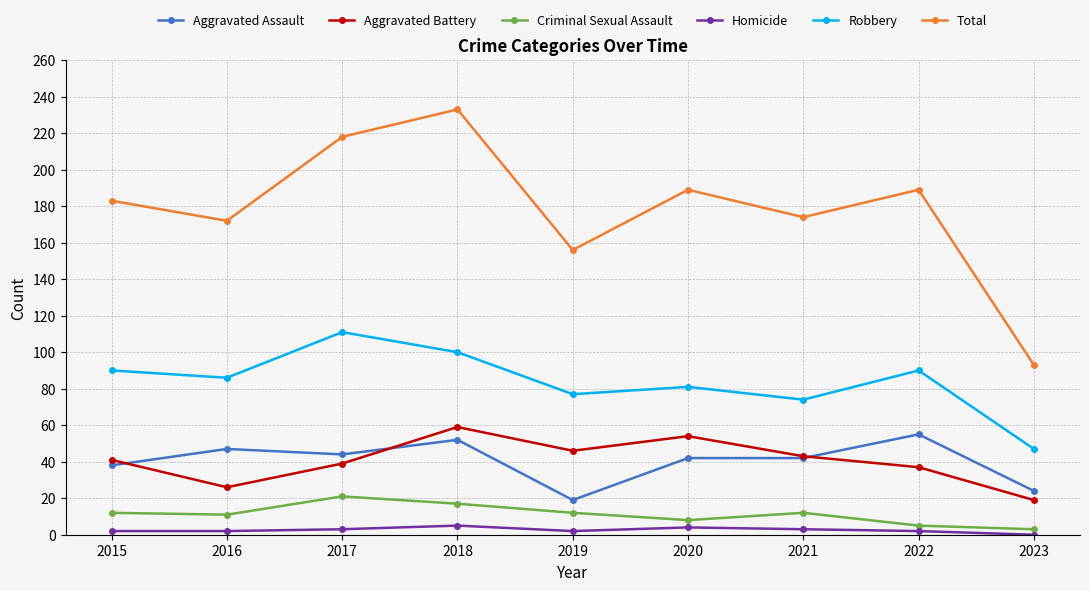

In Robbery, how many points are higher than both neighbors (excluding endpoints)?

3